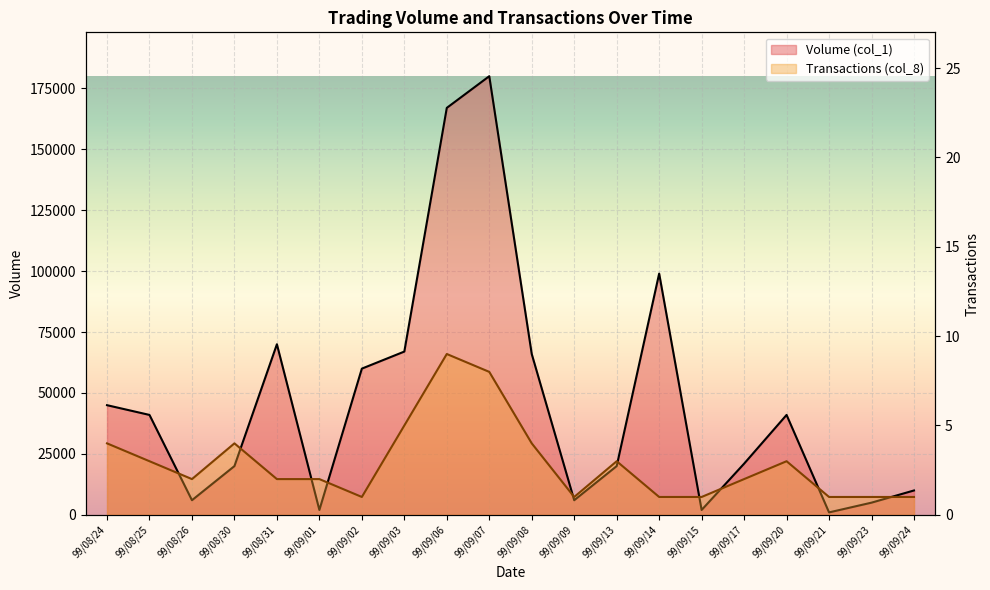

Which series has the widest spread of values?

Volume (col_1)